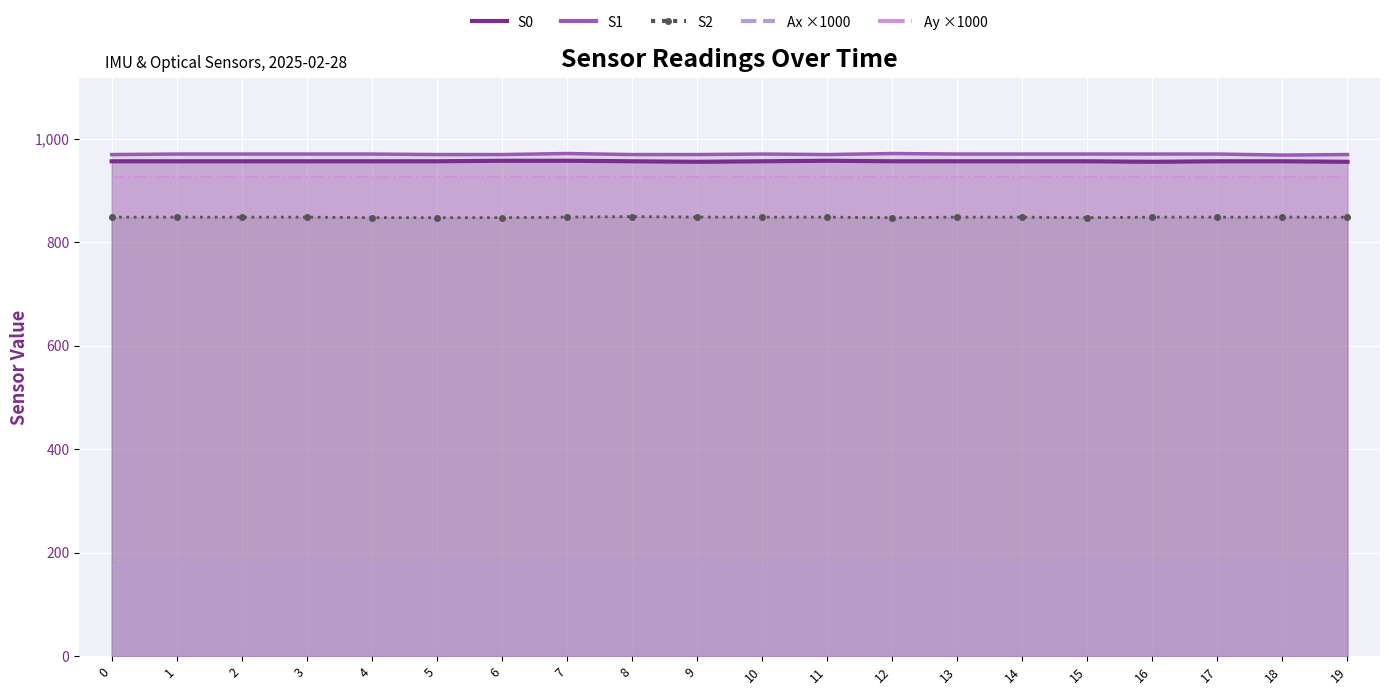

How many lines are shown in the chart?

5